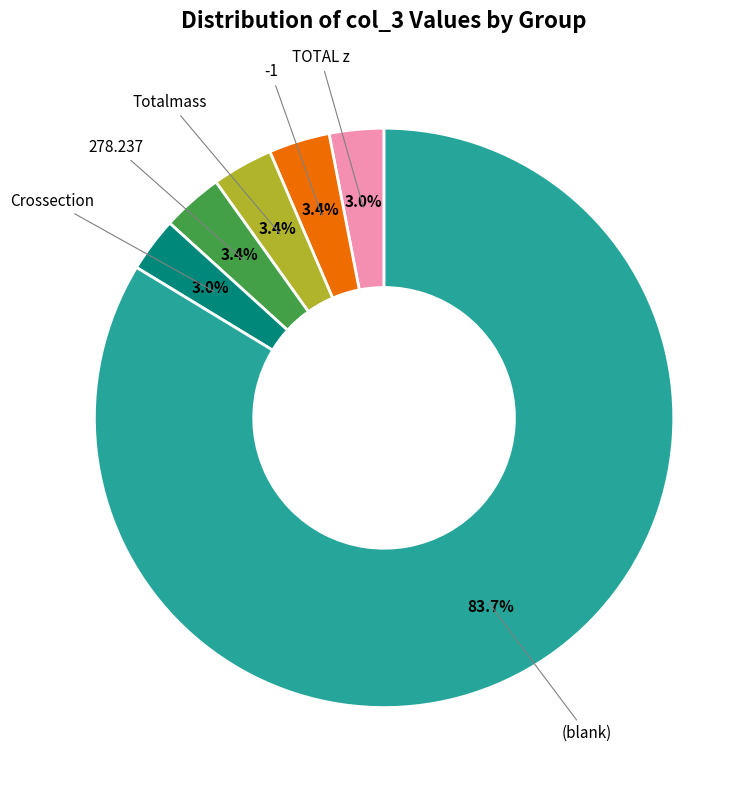

Count the number of slices in the pie.

6